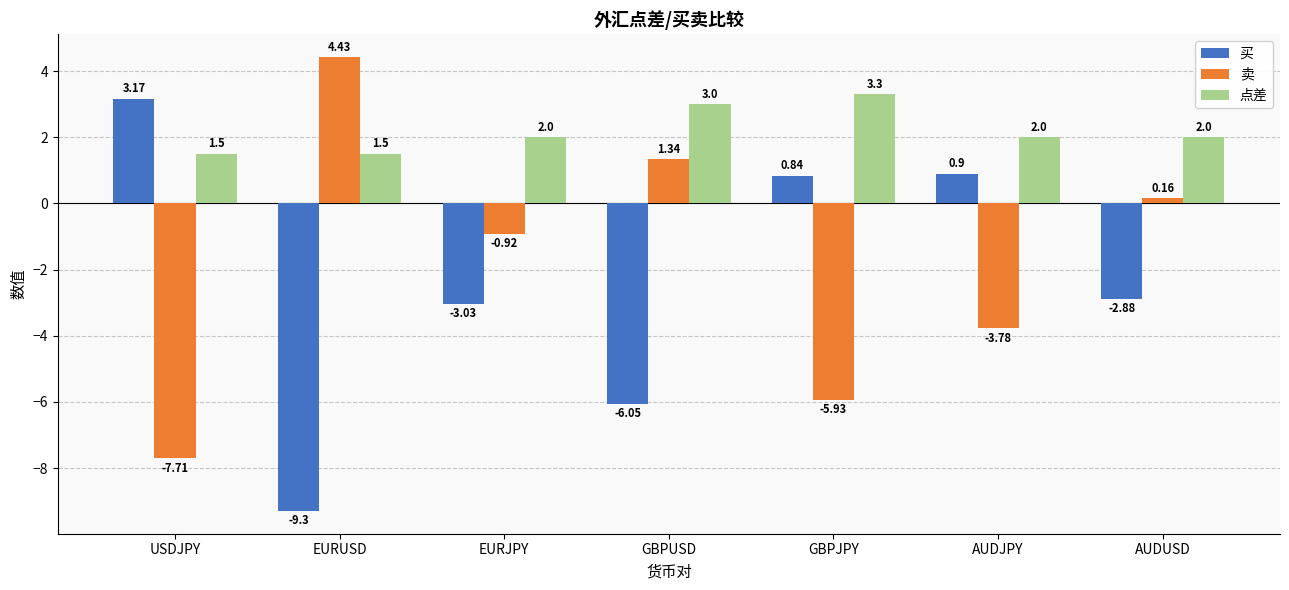

How many groups of bars are there?

7